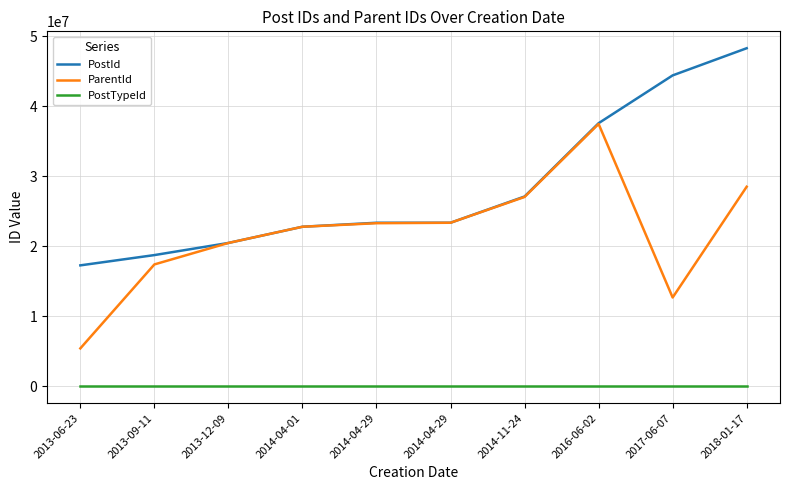

How many categories are shown in the chart?

10